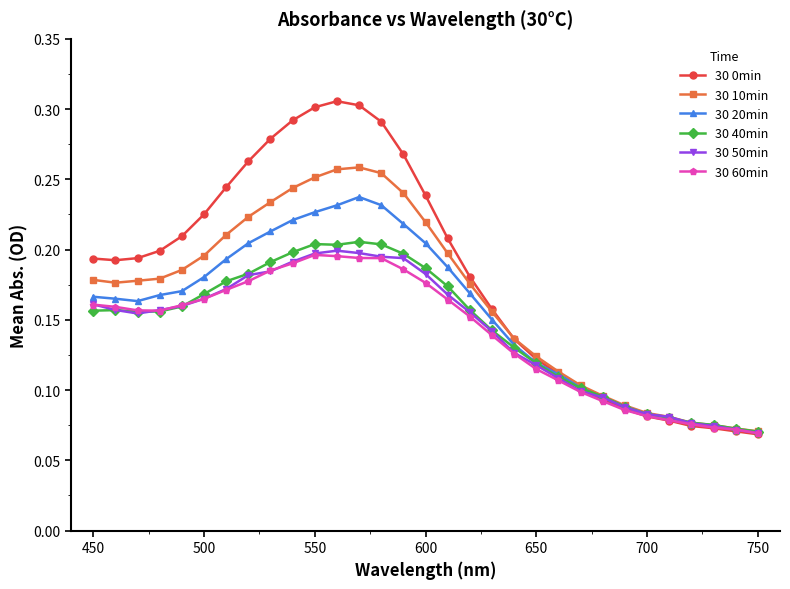

Count the 30 40min values in the range 0 to 1.

31